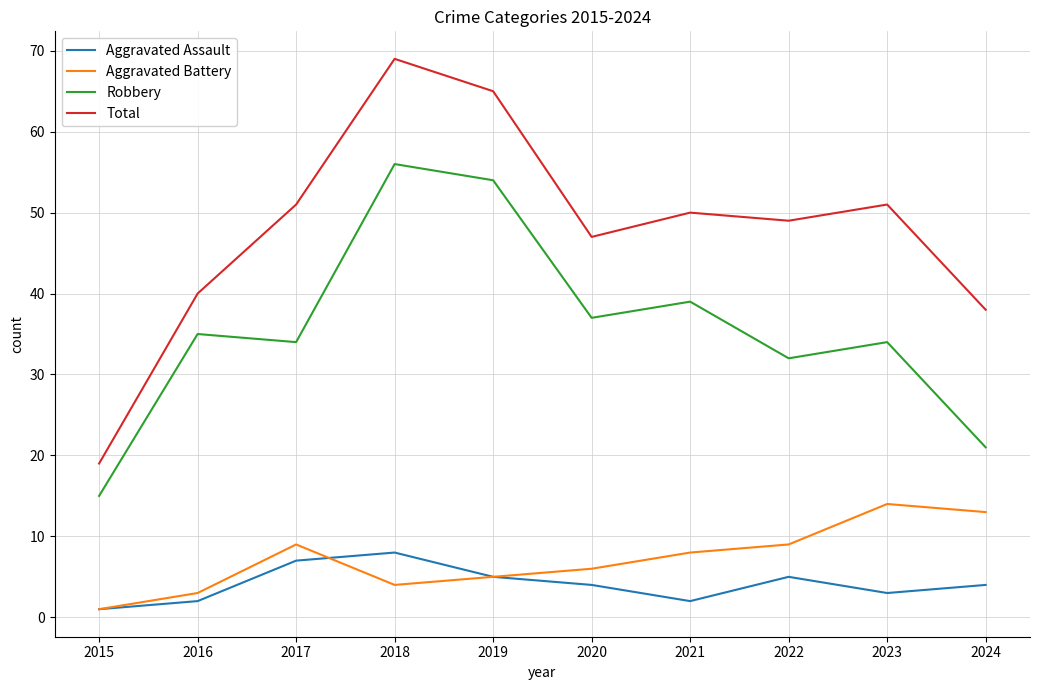

True or false: Robbery and Aggravated Assault intersect in this chart.

False